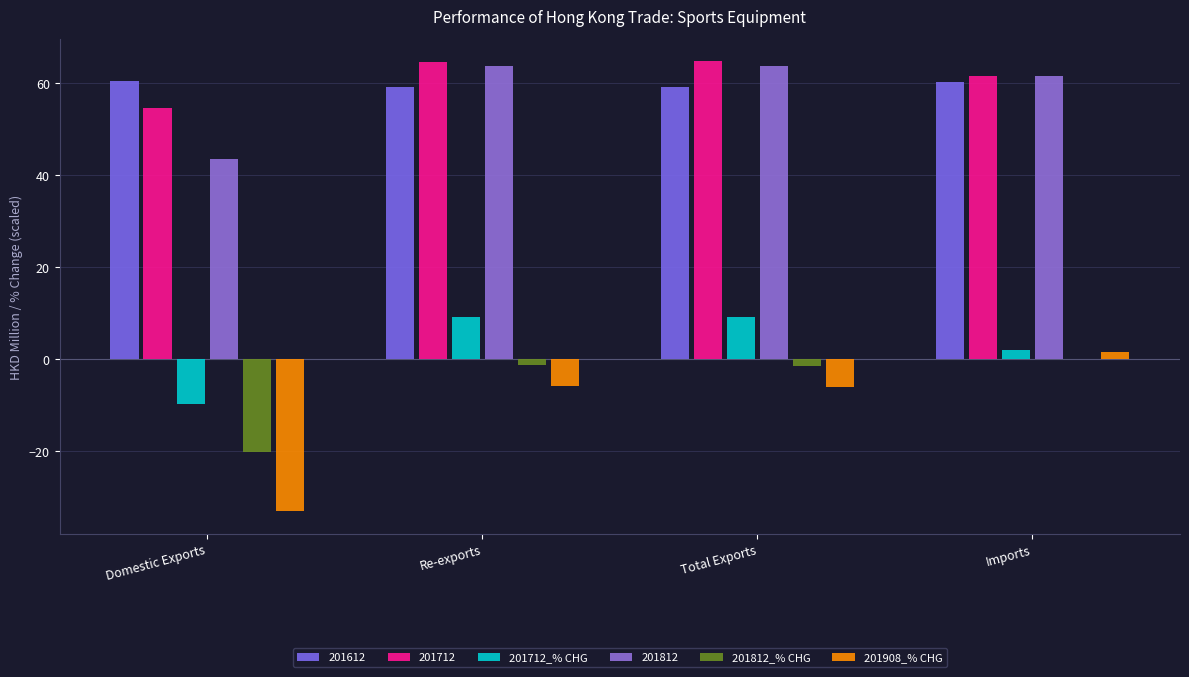

Are the bars horizontal?

No